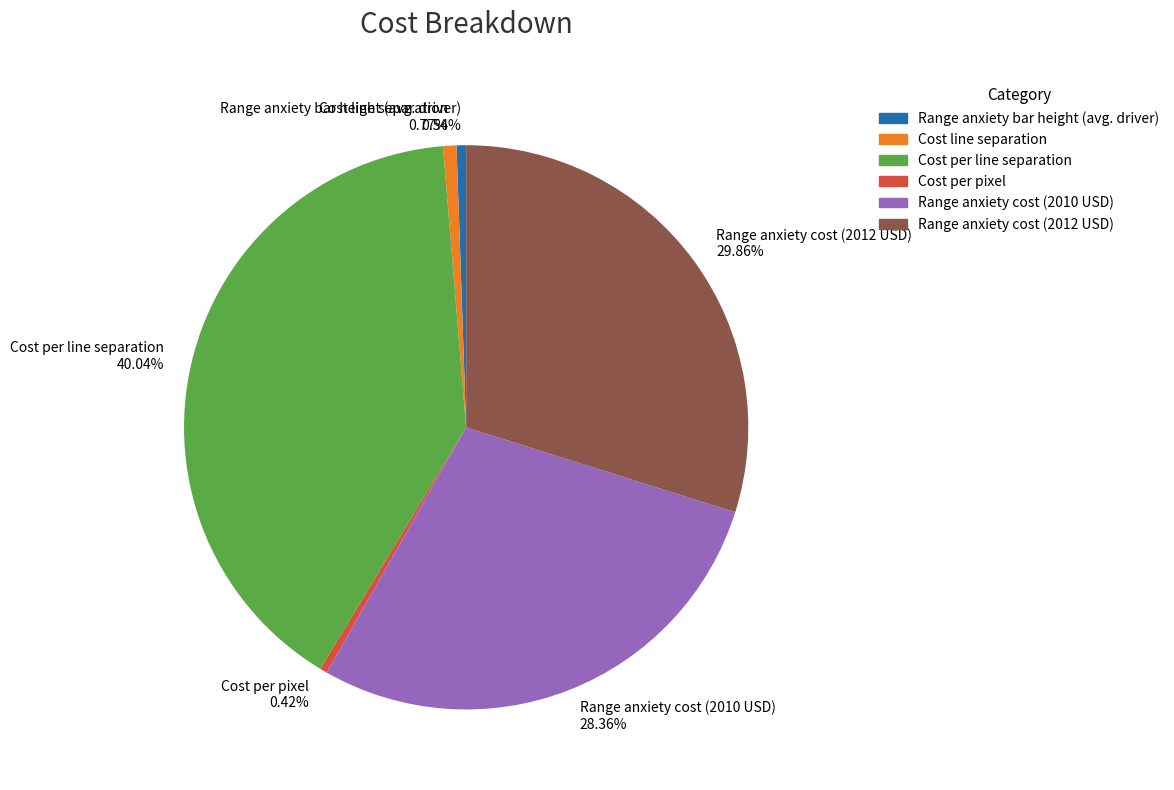

To the nearest percent, what is the difference between the largest and smallest slice percentages?

40%